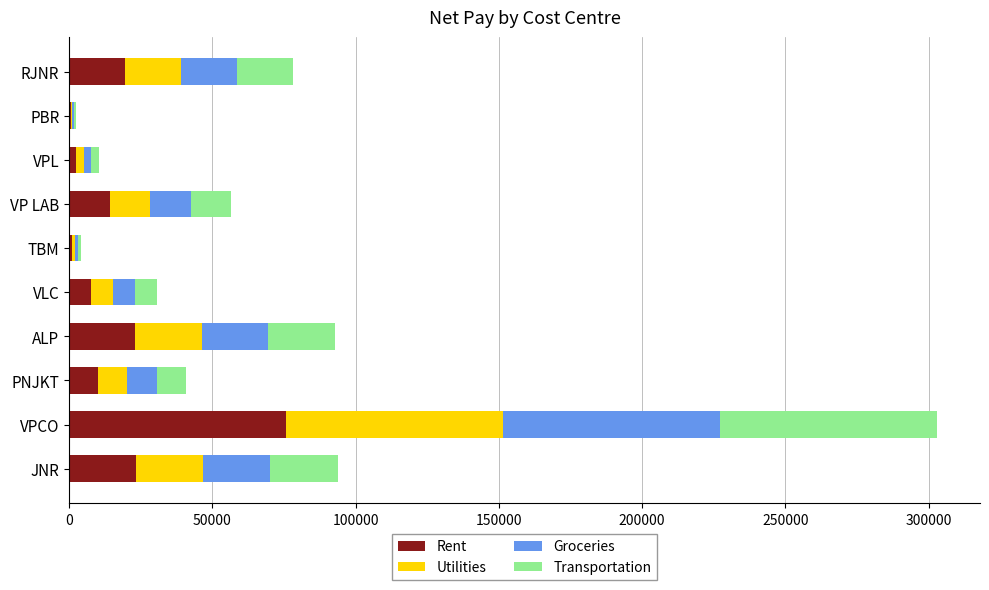

What is the sum of the Rent values at VP LAB and VPCO?

89856